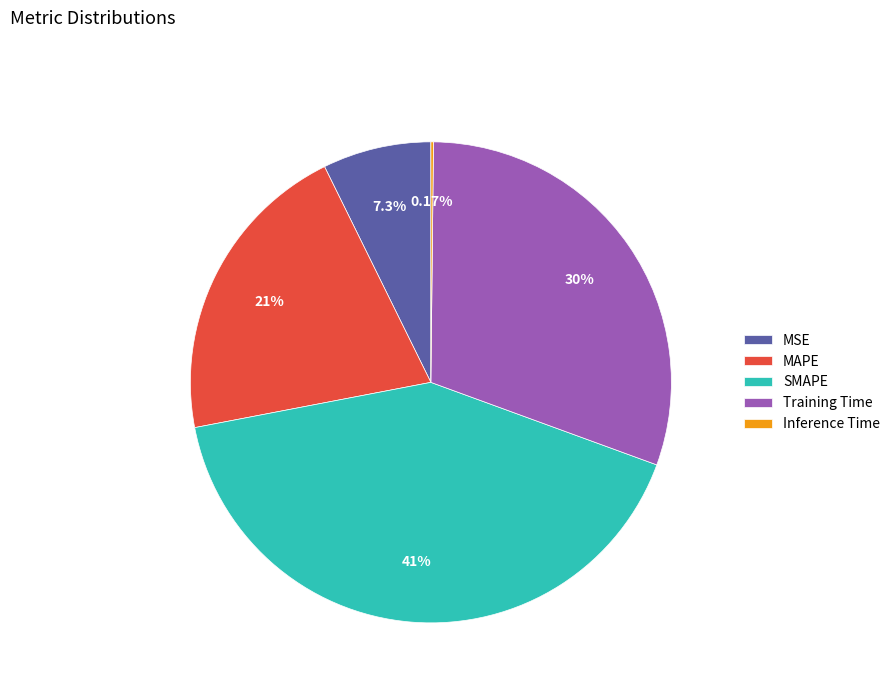

Does MSE account for over 50% of the chart?

No